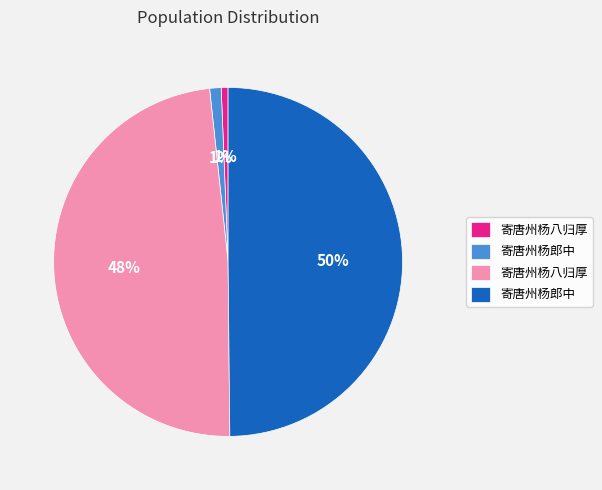

How many slices are in this pie chart?

4